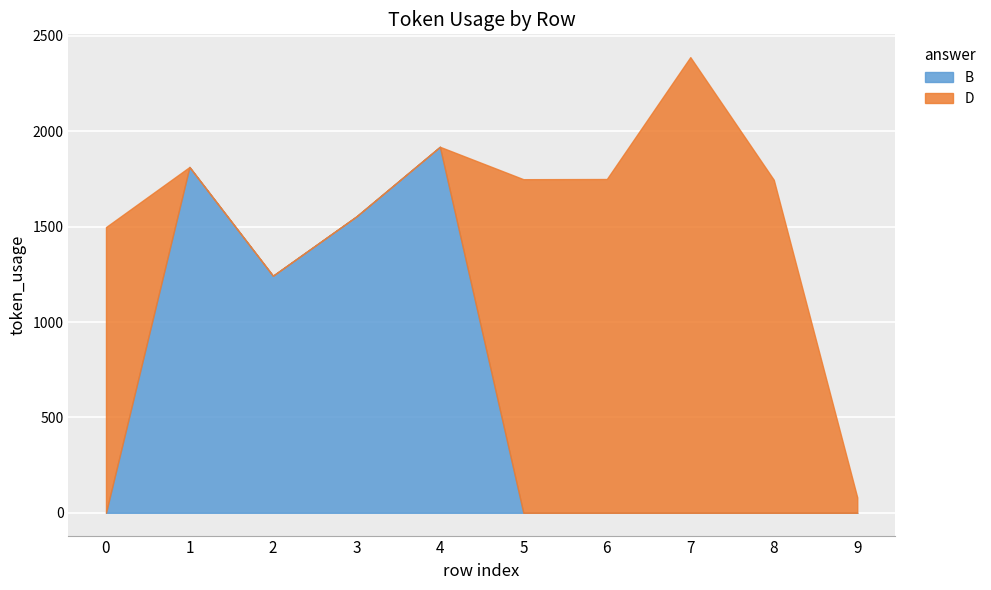

Is it true that the value at 5 is 1749?

True